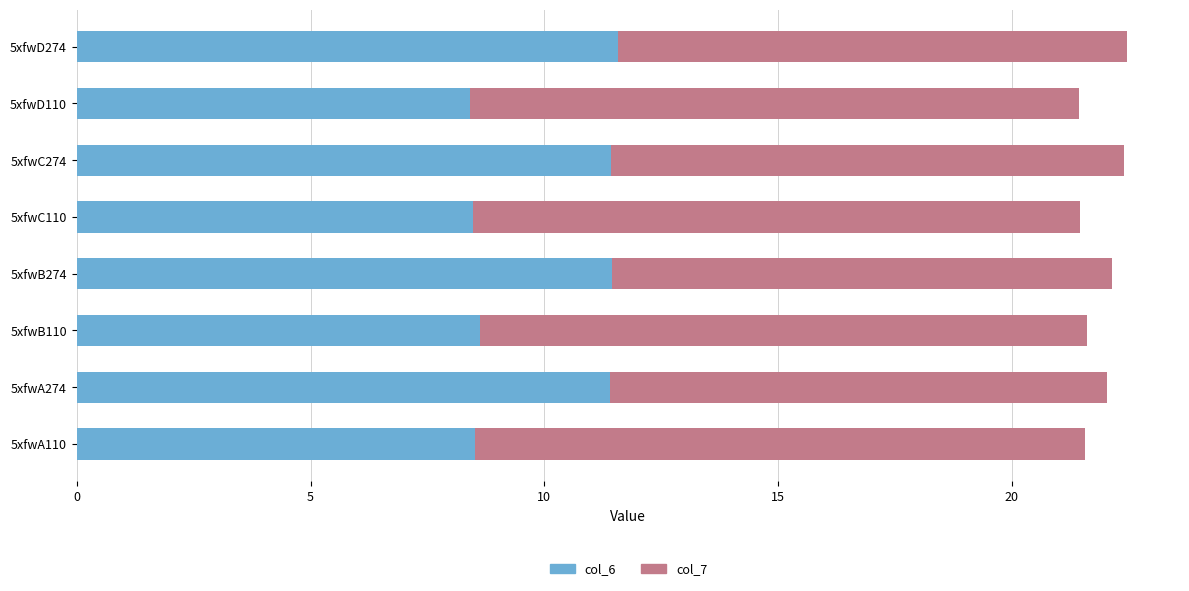

The col_6 series shows 5.1 at 5xfwD110. True or false?

False